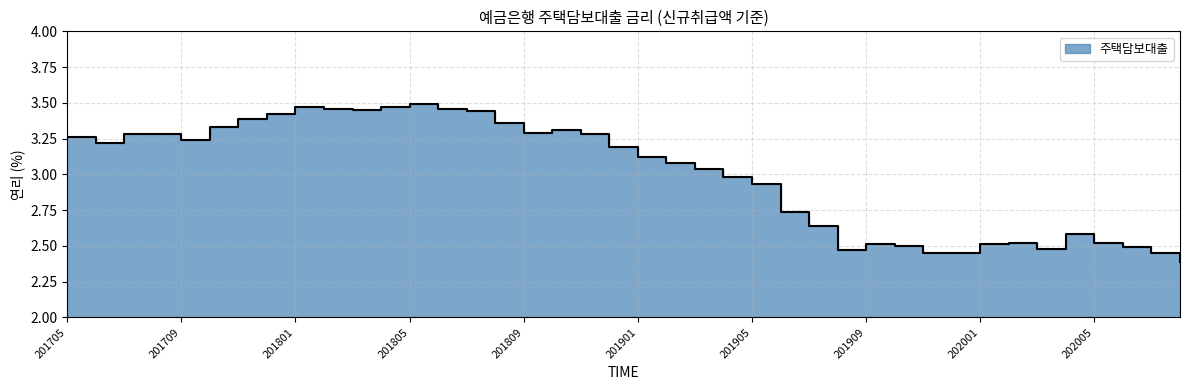

What is the sum of all values?

119.9